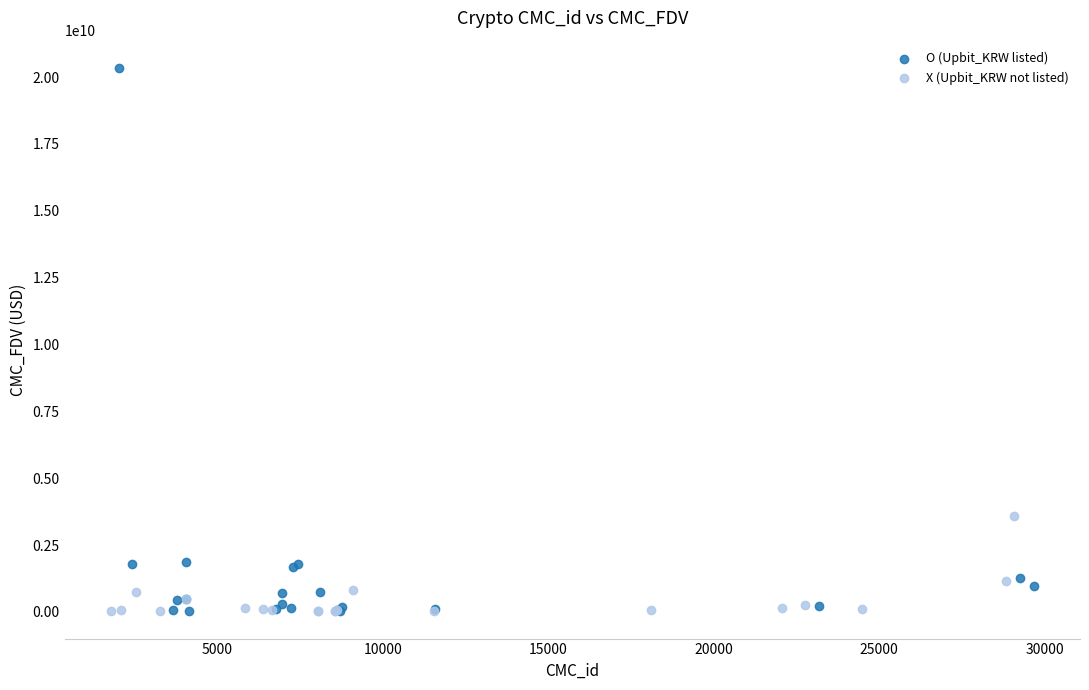

What are all the series names shown in the legend?

O (Upbit_KRW listed), X (Upbit_KRW not listed)